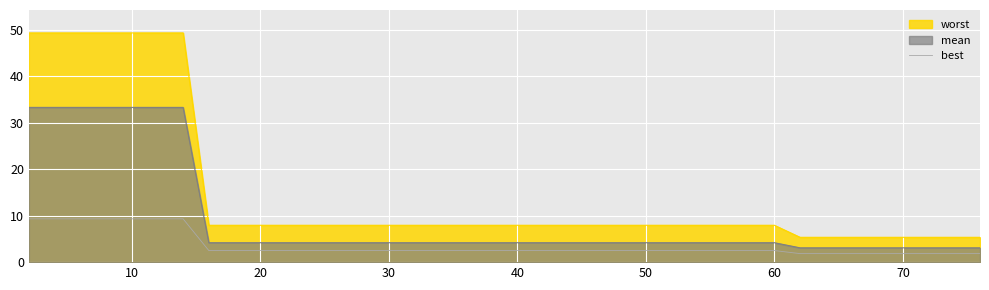

List the series in order of their overall mean, highest first.

worst, mean, best